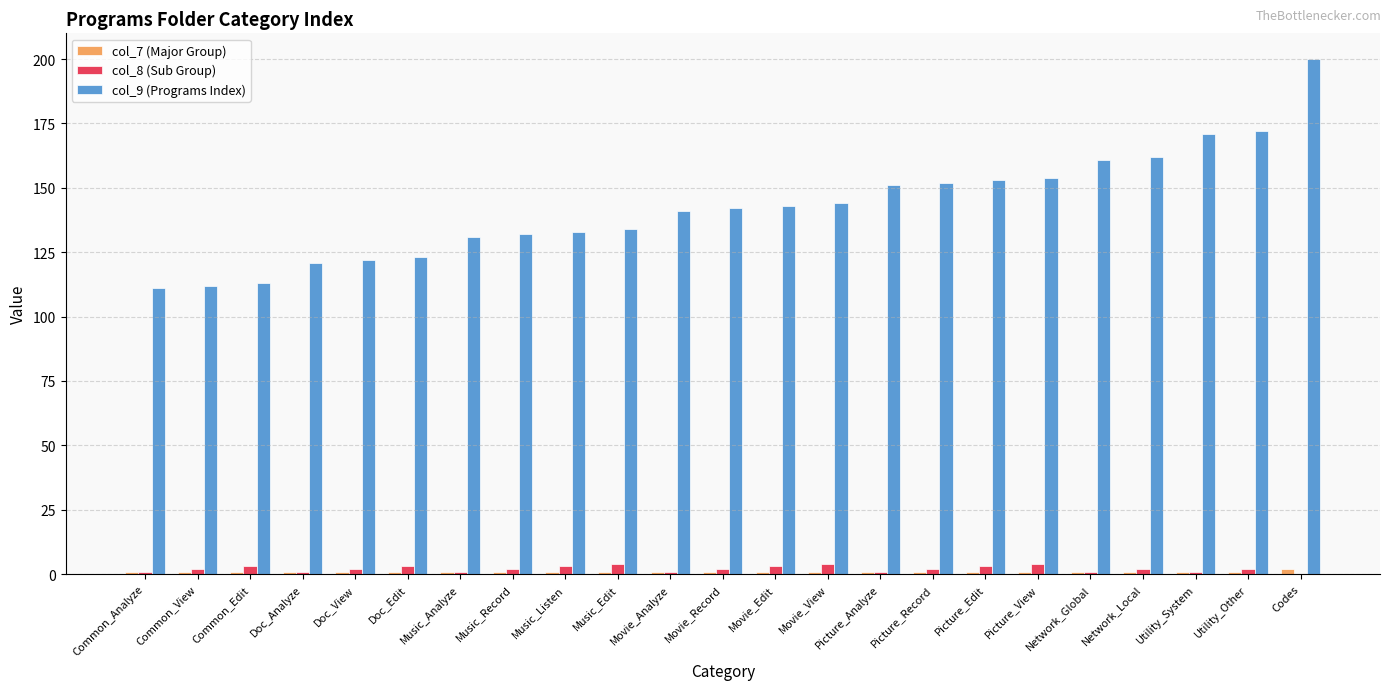

What is the total value across all series at Movie_Analyze?

143